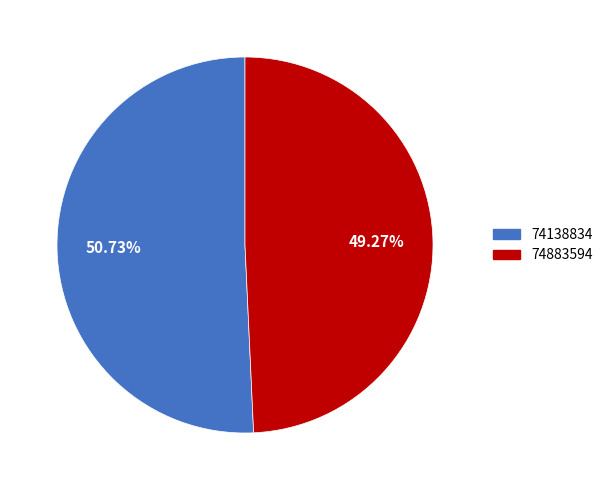

True or false: 74138834 accounts for 39% of the total.

False